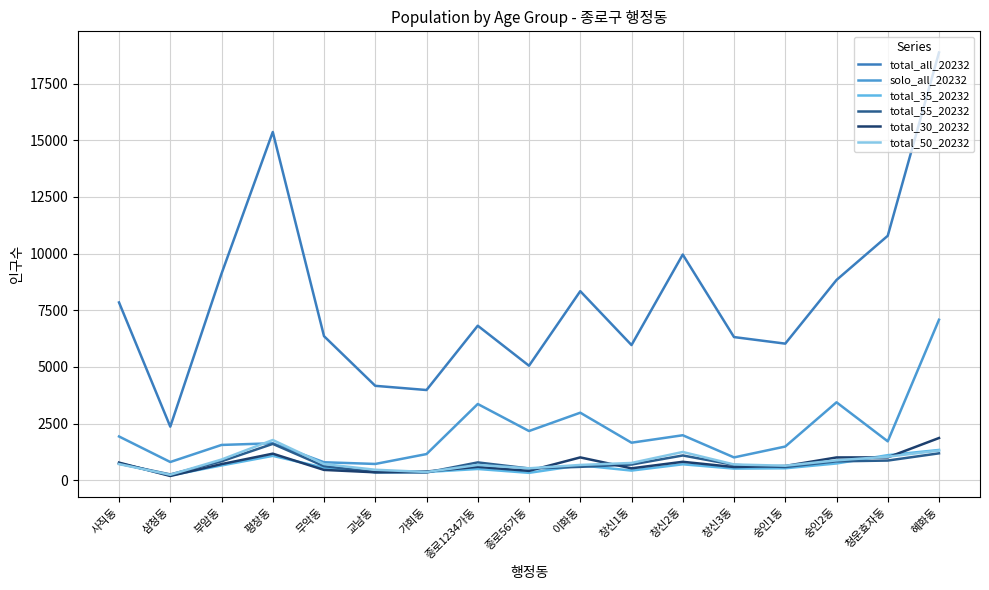

Reading left to right, extract all data points from this chart.

total_all_20232: 사직동=7846	삼청동=2364	부암동=9116	평창동=15369	무악동=6358	교남동=4166	가회동=3981	종로1234가동=6819	종로56가동=5053	이화동=8343	창신1동=5965	창신2동=9960	창신3동=6318	숭인1동=6028	숭인2동=8837	청운효자동=10789	혜화동=18877
solo_all_20232: 사직동=1931	삼청동=804	부암동=1557	평창동=1631	무악동=793	교남동=718	가회동=1154	종로1234가동=3364	종로56가동=2171	이화동=2980	창신1동=1656	창신2동=1985	창신3동=1007	숭인1동=1487	숭인2동=3439	청운효자동=1716	혜화동=7083
total_35_20232: 사직동=757	삼청동=211	부암동=652	평창동=1075	무악동=555	교남동=351	가회동=364	종로1234가동=496	종로56가동=326	이화동=658	창신1동=426	창신2동=703	창신3동=513	숭인1동=527	숭인2동=739	청운효자동=1106	혜화동=1336
total_55_20232: 사직동=728	삼청동=255	부암동=835	평창동=1604	무악동=622	교남동=360	가회동=341	종로1234가동=786	종로56가동=518	이화동=590	창신1동=692	창신2동=1092	창신3동=677	숭인1동=582	숭인2동=833	청운효자동=868	혜화동=1187
total_30_20232: 사직동=777	삼청동=187	부암동=711	평창동=1172	무악동=455	교남동=349	가회동=384	종로1234가동=589	종로56가동=412	이화동=1007	창신1동=525	창신2동=813	창신3동=582	숭인1동=629	숭인2동=1005	청운효자동=1008	혜화동=1863
total_50_20232: 사직동=712	삼청동=242	부암동=913	평창동=1775	무악동=712	교남동=462	가회동=363	종로1234가동=674	종로56가동=526	이화동=674	창신1동=762	창신2동=1247	창신3동=695	숭인1동=640	숭인2동=878	청운효자동=1039	혜화동=1306